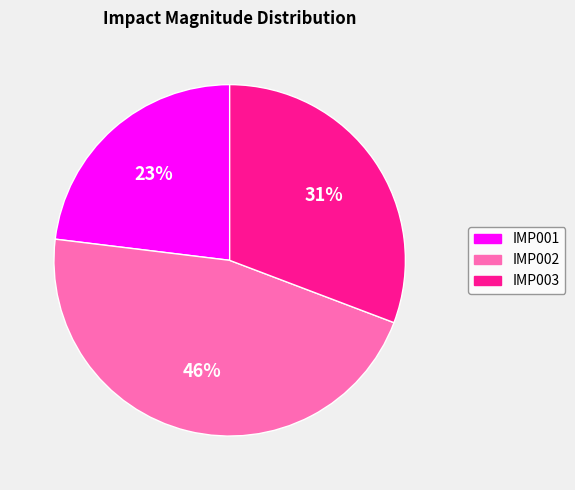

To the nearest percent, what is the average slice percentage?

33%